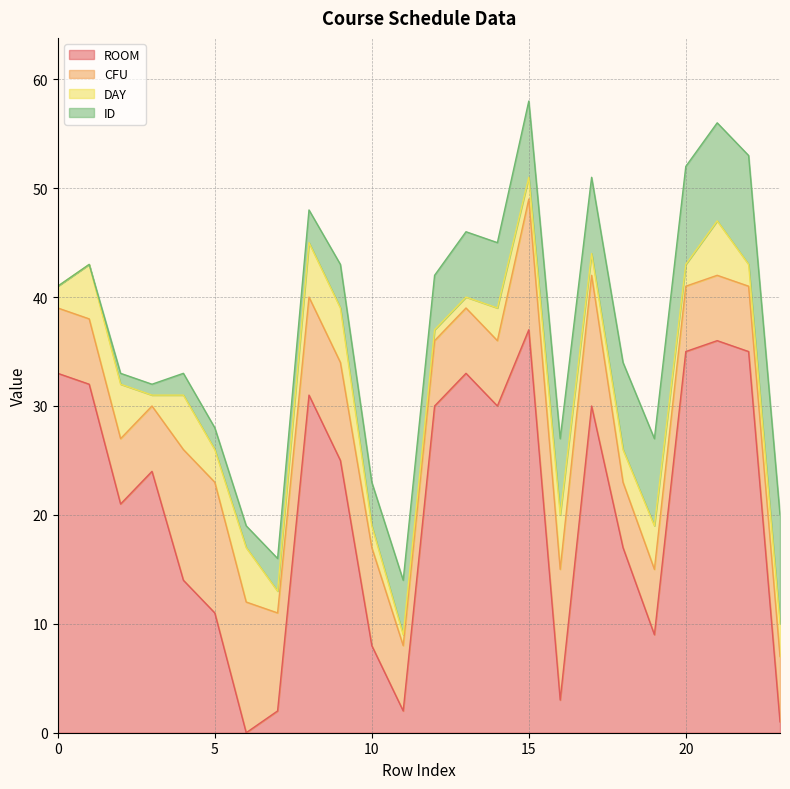

Which series changed the most between 4 and 12?

ROOM